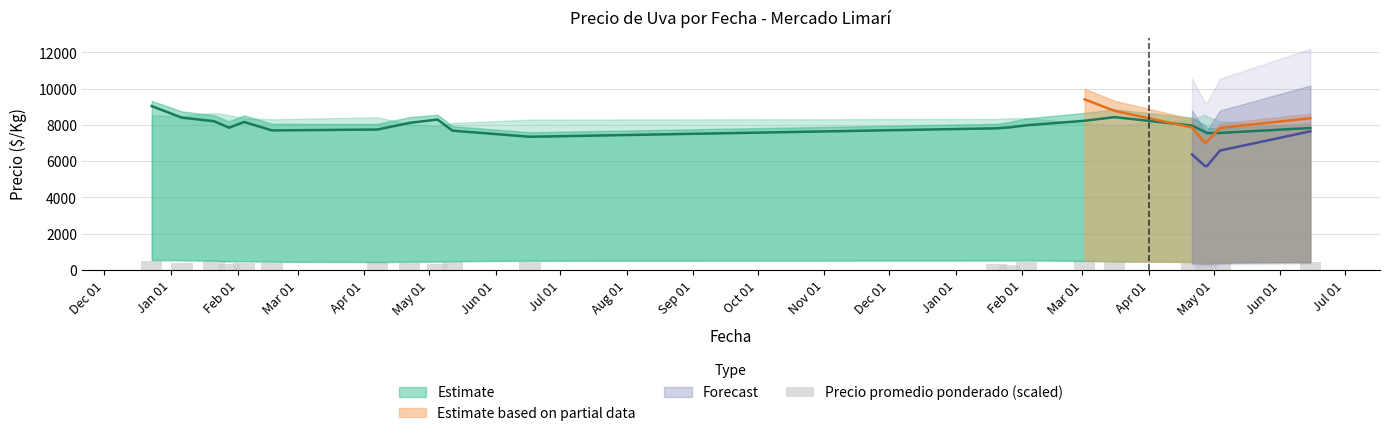

What is the change in value from Mar 01 to Feb 01?

+150.0